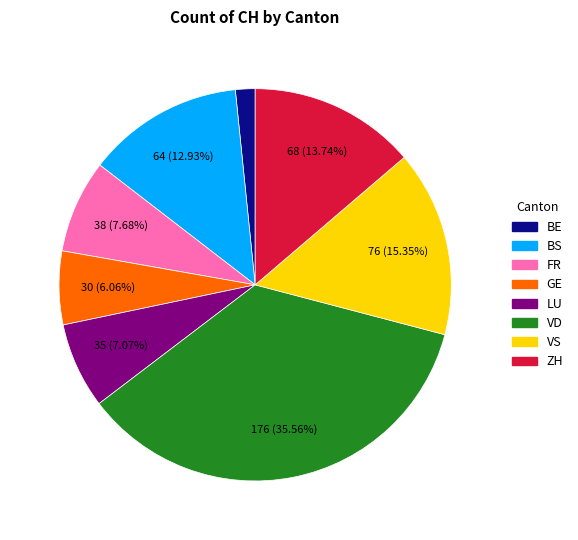

Does any single category account for the majority?

No